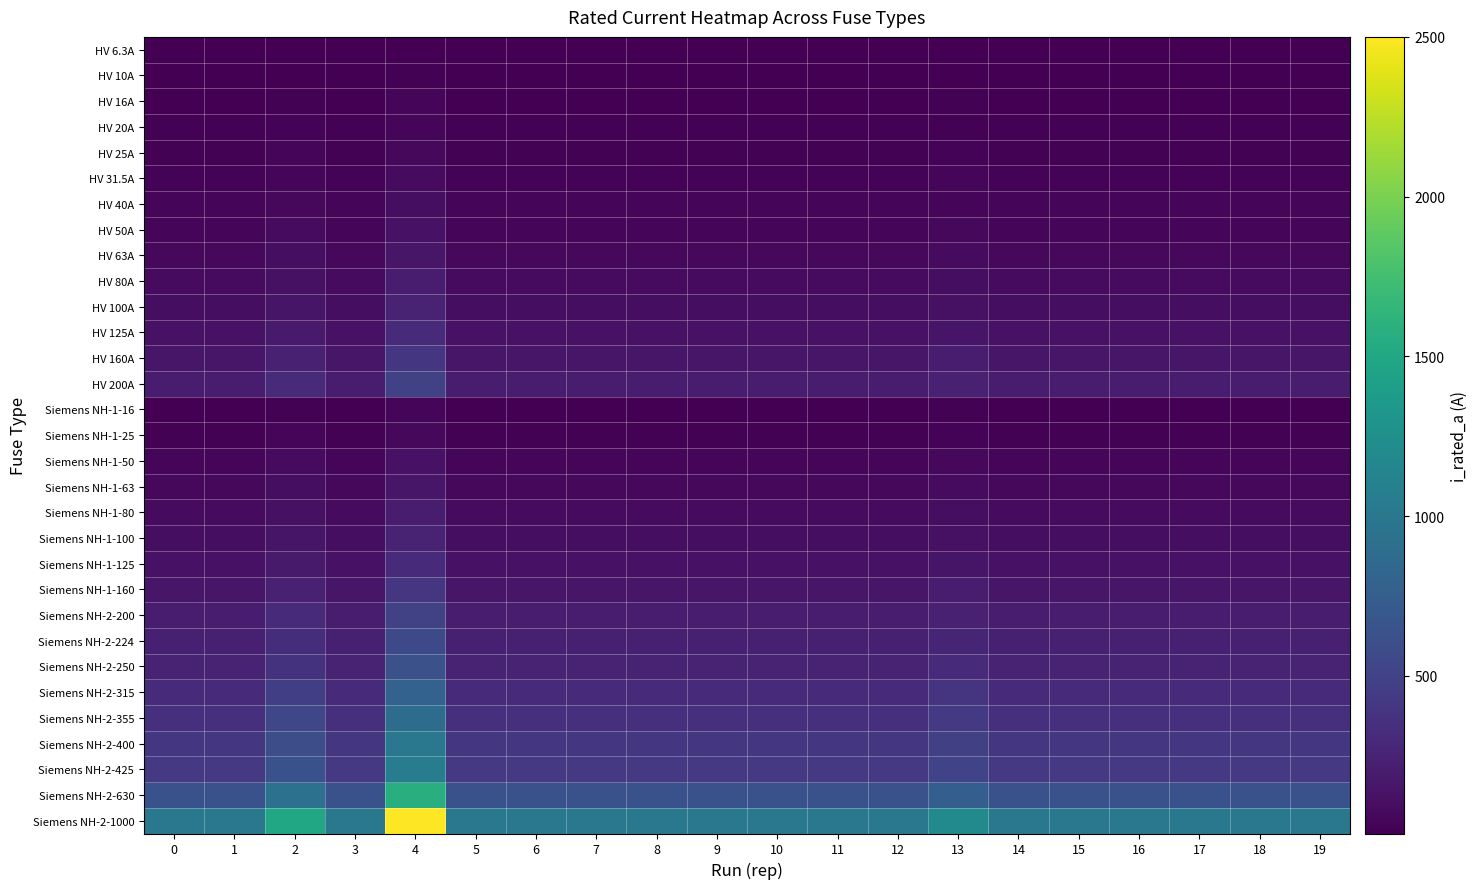

What is the greatest value displayed?

2500.0